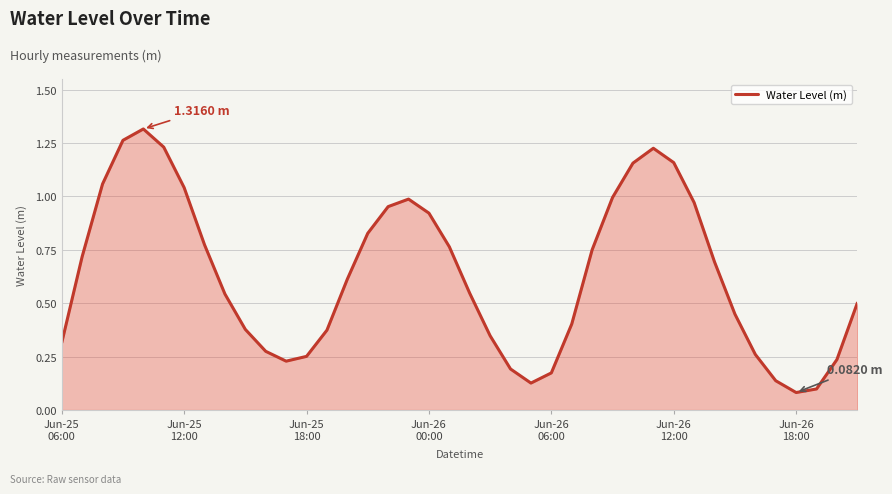

How many lines are shown in the chart?

1